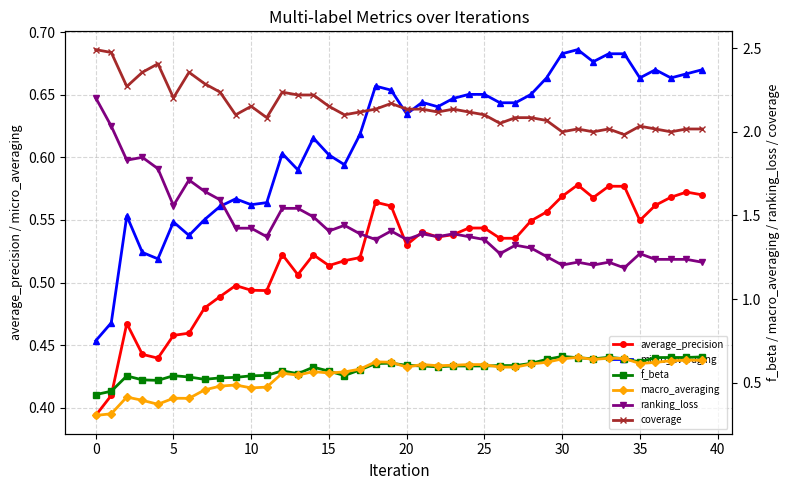

Rank the series by their maximum value, from lowest to highest.

average_precision, macro_averaging, f_beta, micro_averaging, ranking_loss, coverage